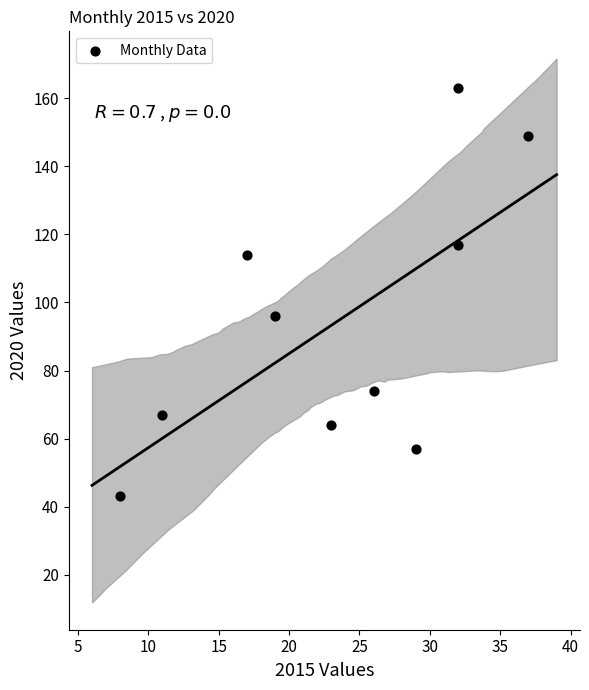

What is the average Y value?

94